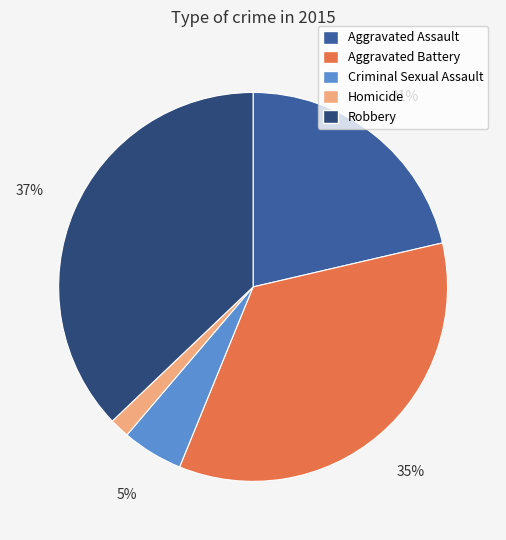

Does Aggravated Battery represent more than half of the total?

No